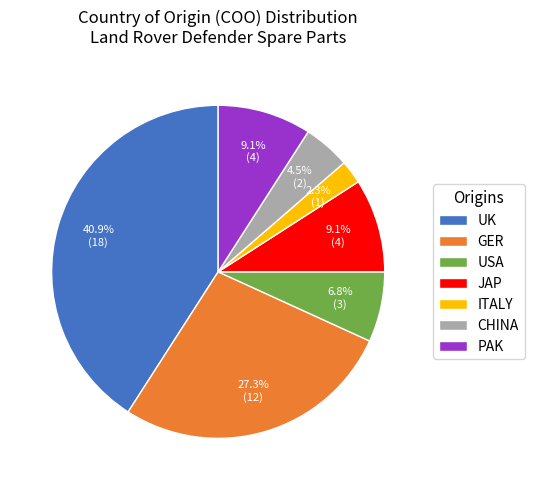

Between UK and GER, which is larger?

UK